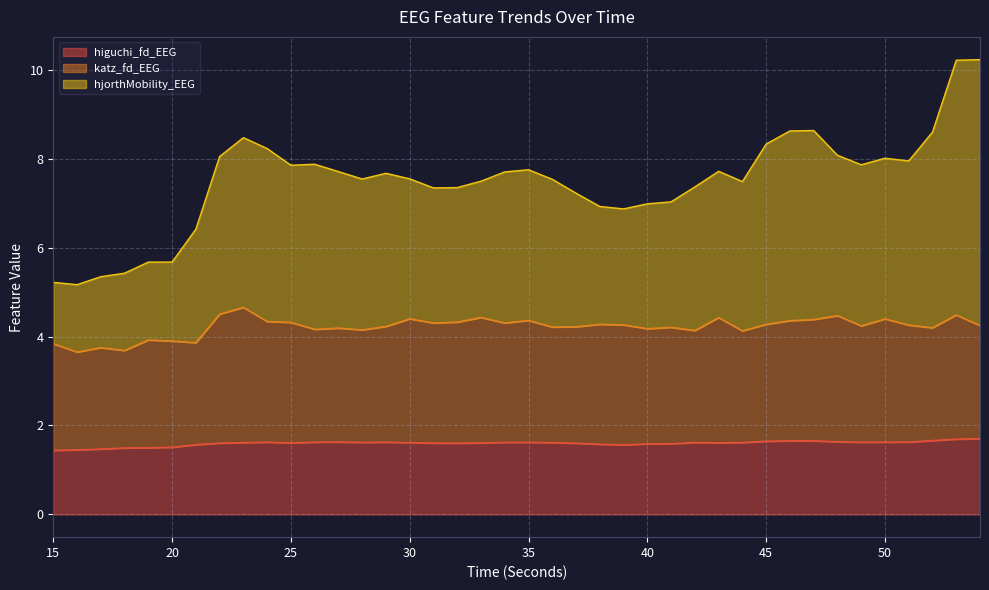

What is the lowest value of the higuchi_fd_EEG series?

1.4